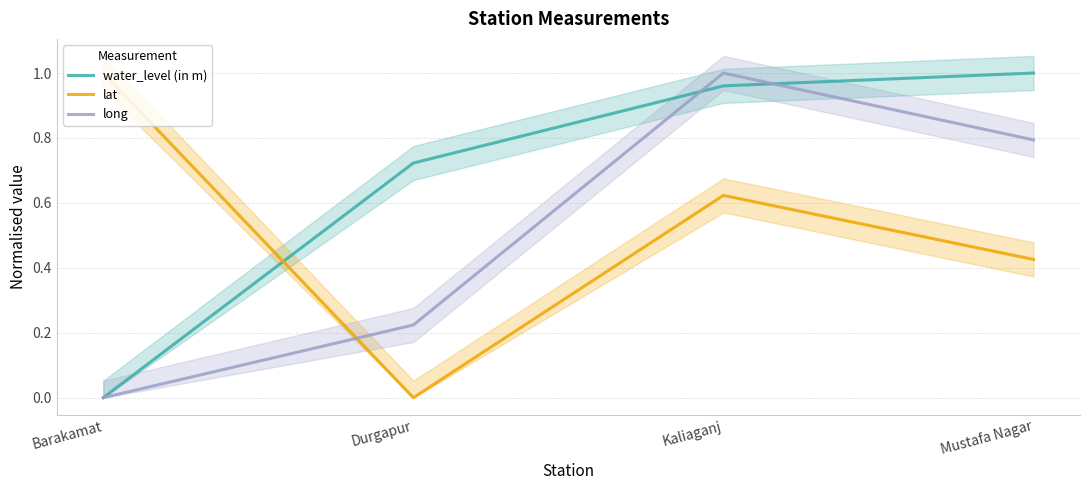

What is the label of the 4th point from the right?

Barakamat